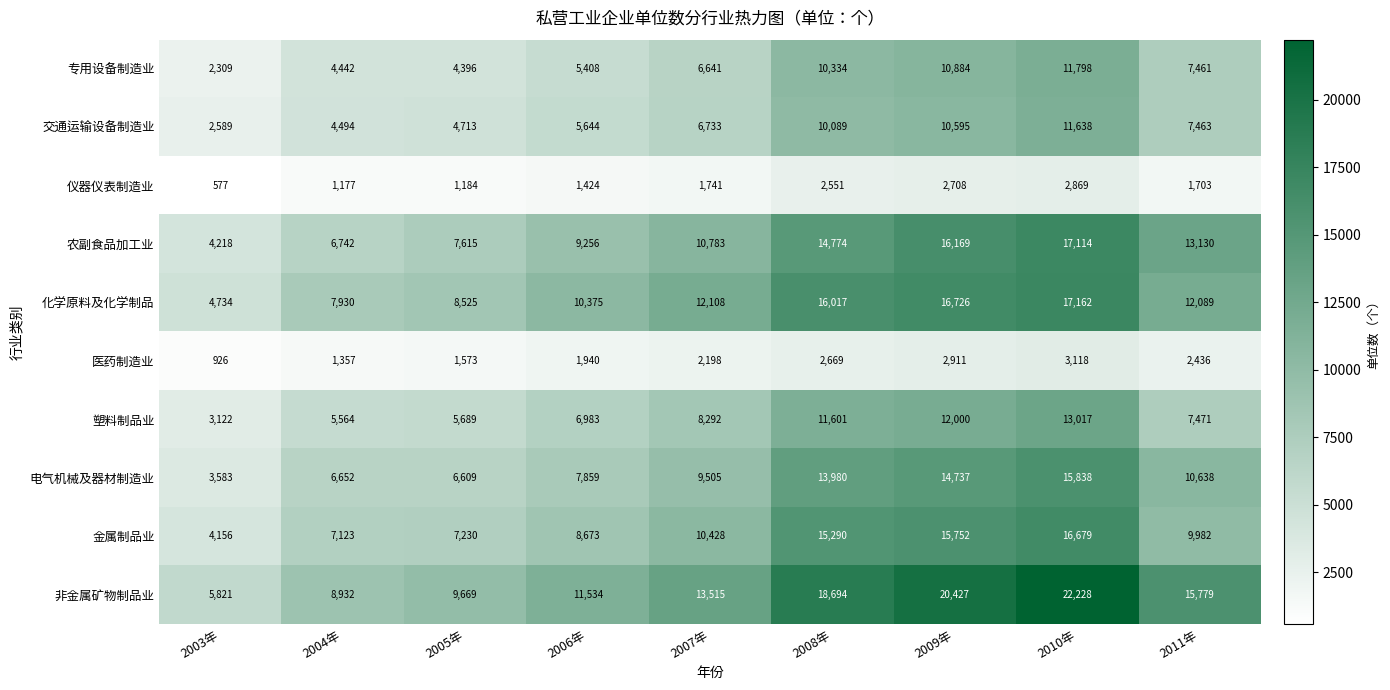

What is the difference between the maximum and minimum values in the 化学原料及化学制品 series?

12428